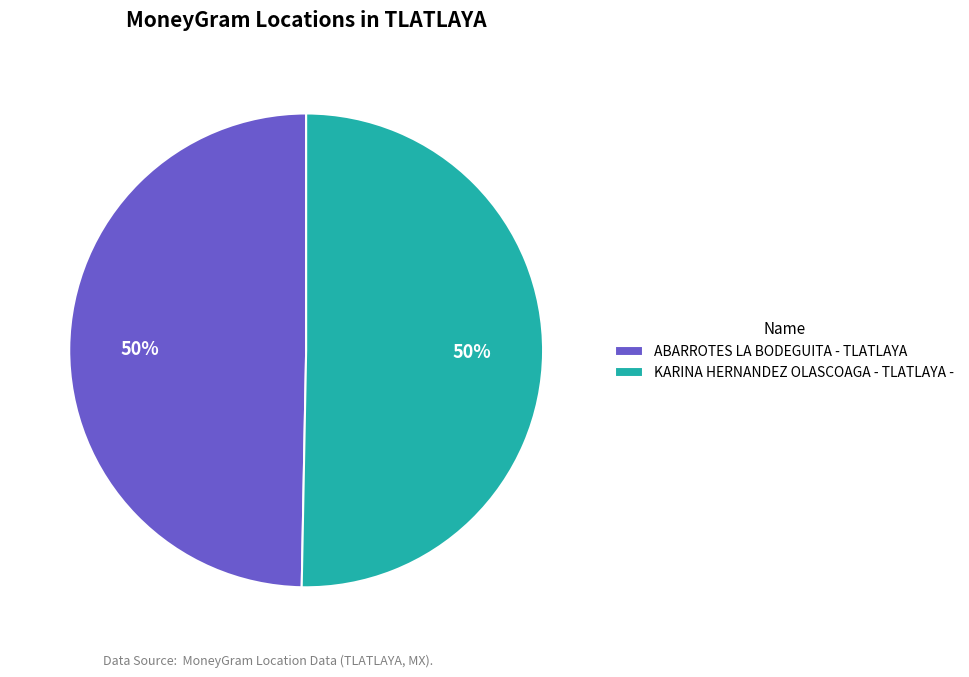

How many slices are in this pie chart?

2